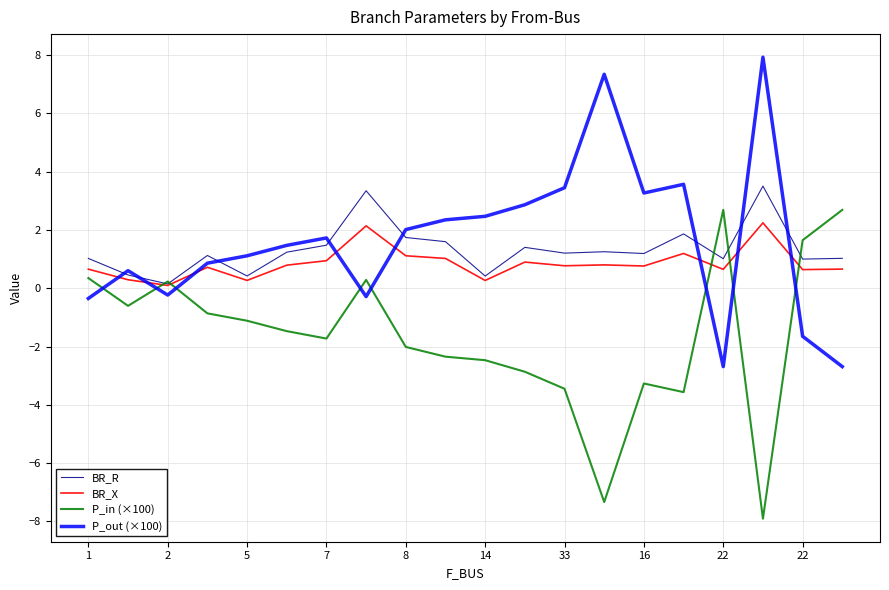

What is the greatest value displayed?

7.9